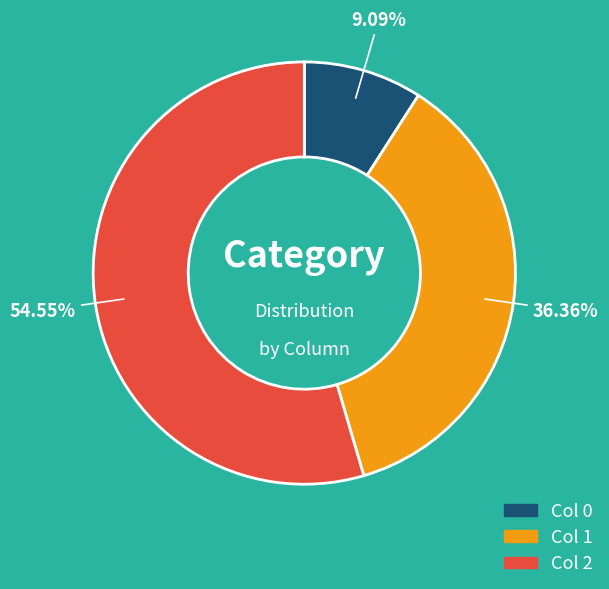

Does any single category account for the majority?

Yes